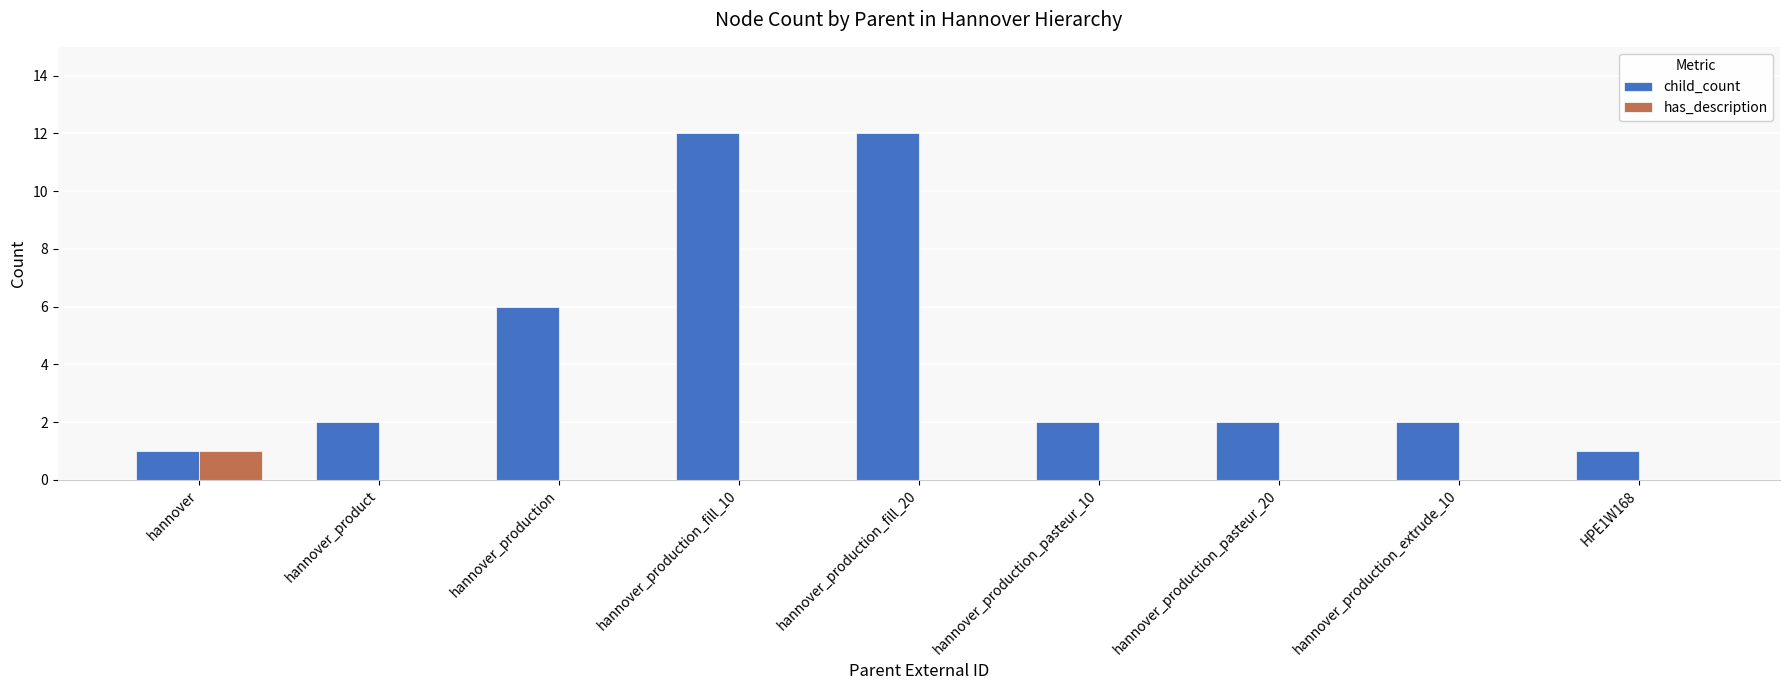

What is the sum of all child_count values?

40